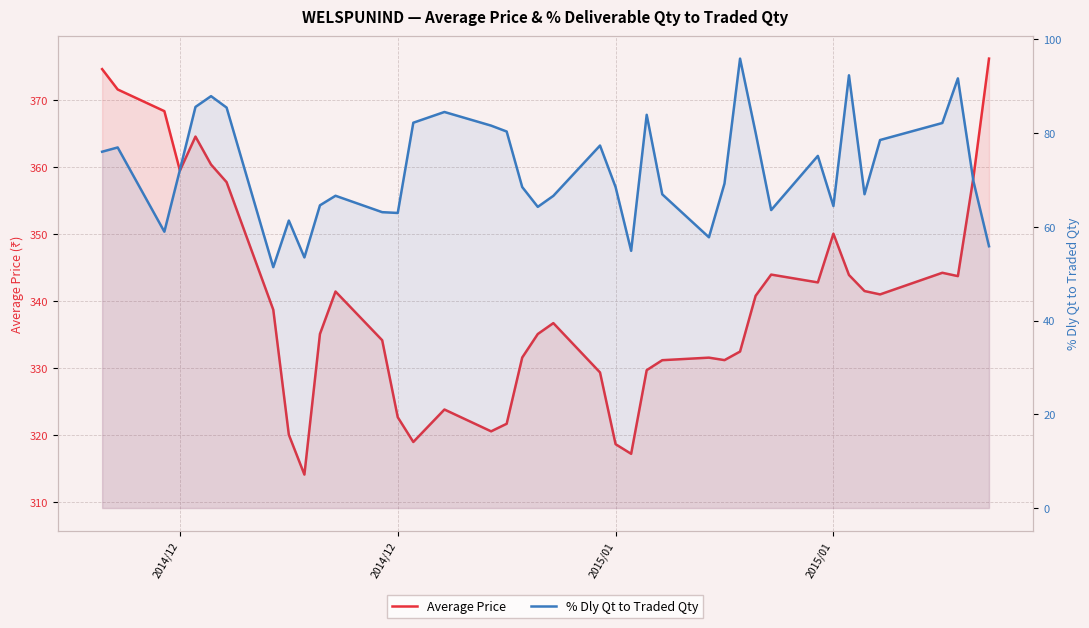

In Average Price, how many points are lower than both neighbors (excluding endpoints)?

9